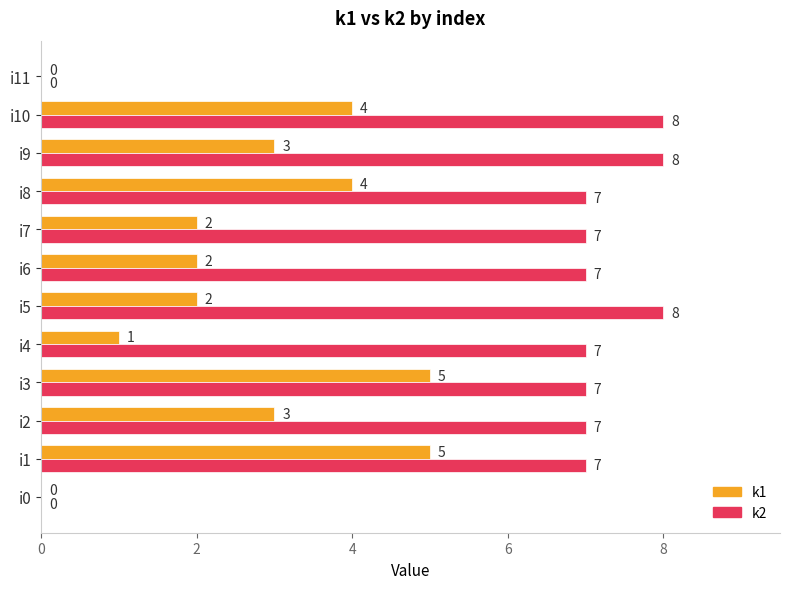

What is the sum of all k1 values?

31